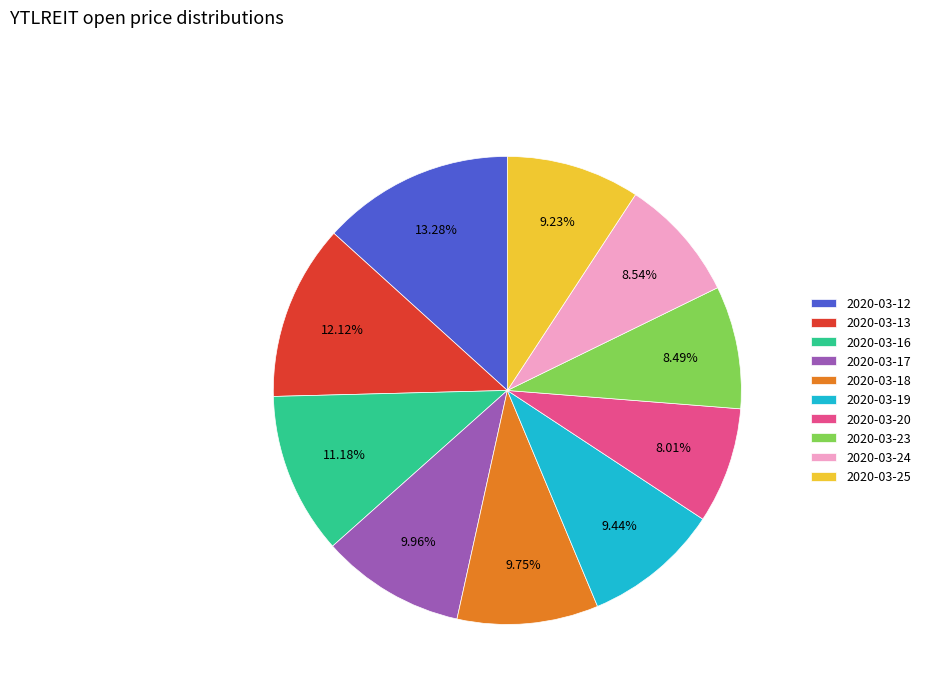

To the nearest percent, what is the combined percentage of 2020-03-24 and 2020-03-25?

18%